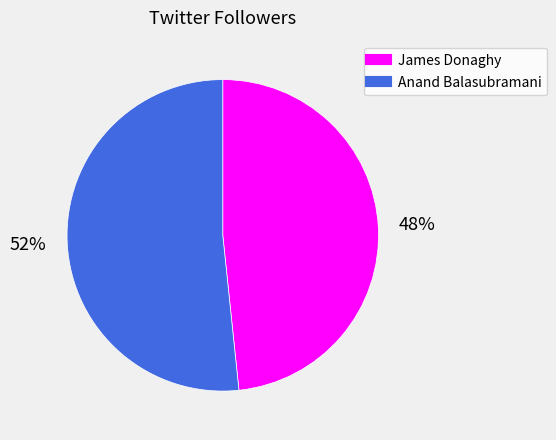

How many slices are in this pie chart?

2